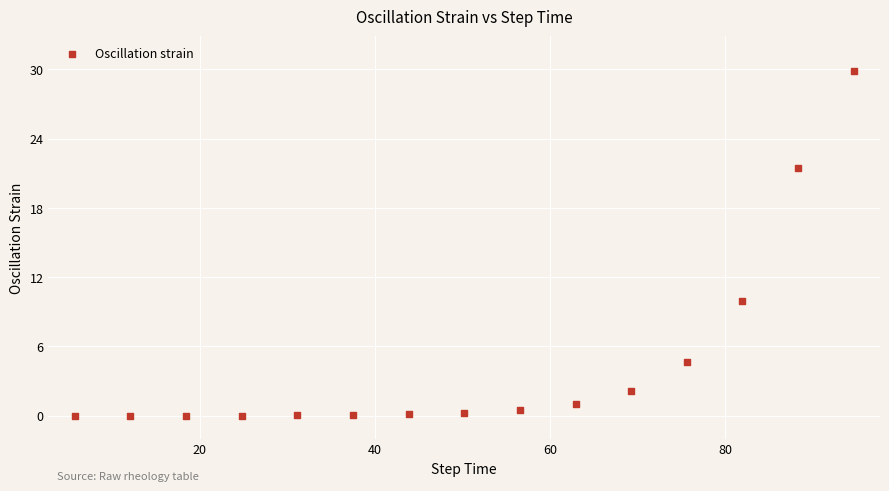

What Y value in the scatter plot is closest to 14?

10.0